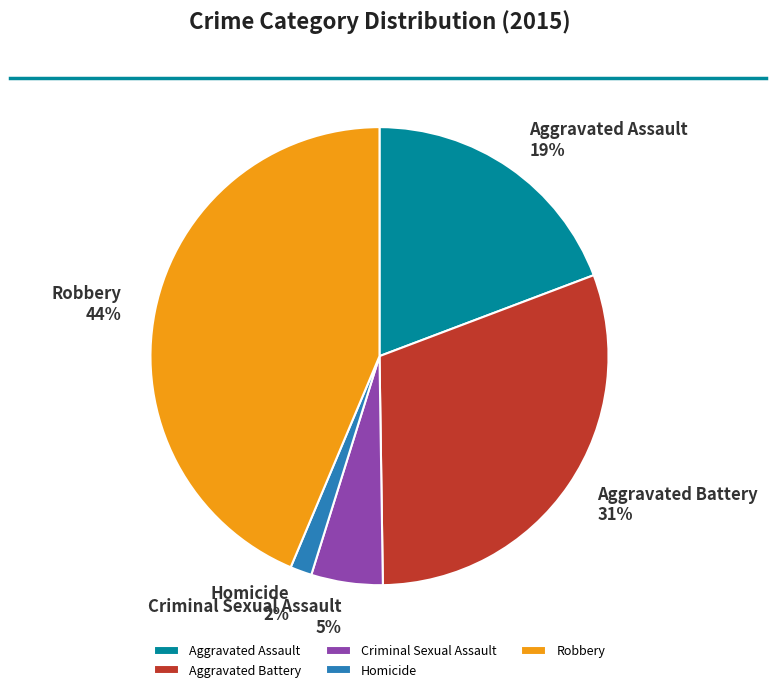

What is the smallest slice in the pie chart?

Homicide